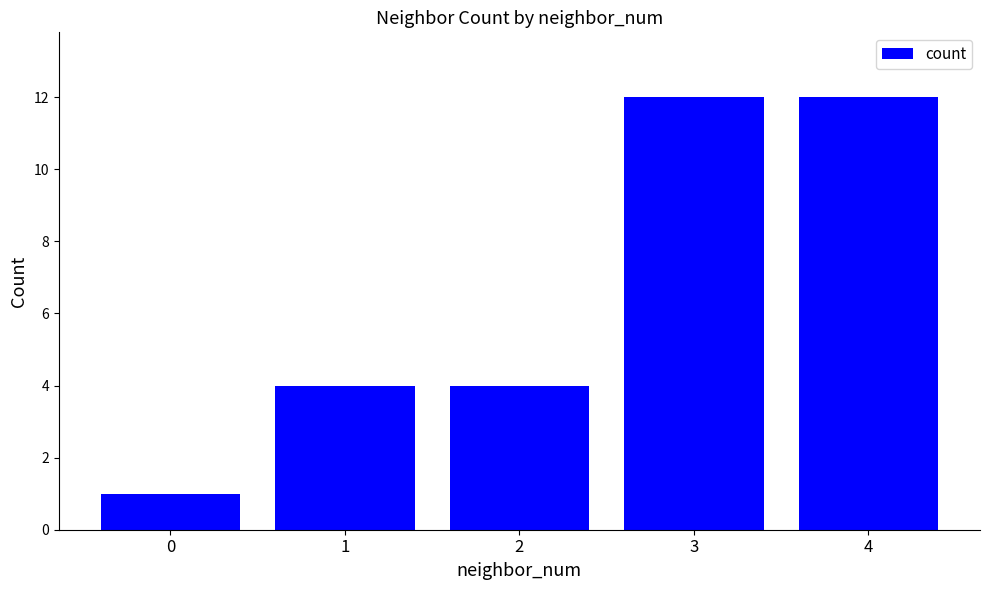

Count the number of data series in this chart.

1